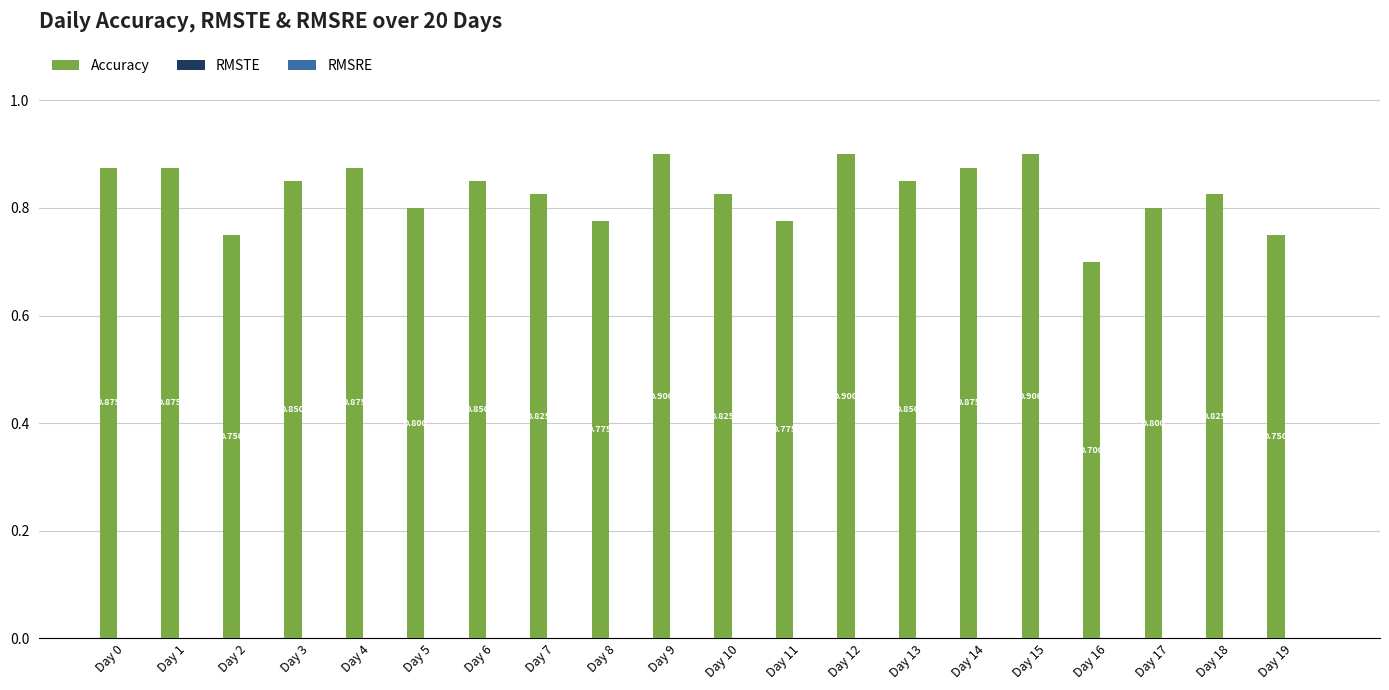

Reading right to left, what are all the values shown in this chart?

Accuracy: 0.8	0.8	0.8	0.7	0.9	0.9	0.8	0.9	0.8	0.8	0.9	0.8	0.8	0.8	0.8	0.9	0.8	0.8	0.9	0.9
RMSTE: 0.0	0.0	0.0	0.0	0.0	0.0	0.0	0.0	0.0	0.0	0.0	0.0	0.0	0.0	0.0	0.0	0.0	0.0	0.0	0.0
RMSRE: 0.0	0.0	0.0	0.0	0.0	0.0	0.0	0.0	0.0	0.0	0.0	0.0	0.0	0.0	0.0	0.0	0.0	0.0	0.0	0.0